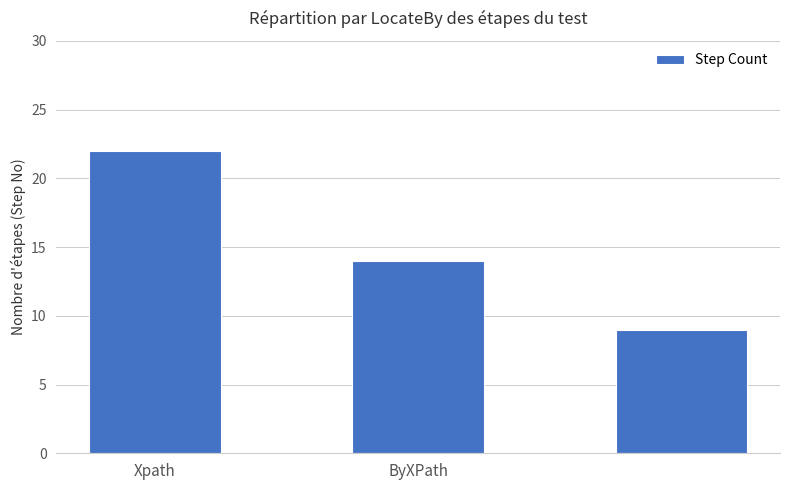

What is the sum of all values?

45